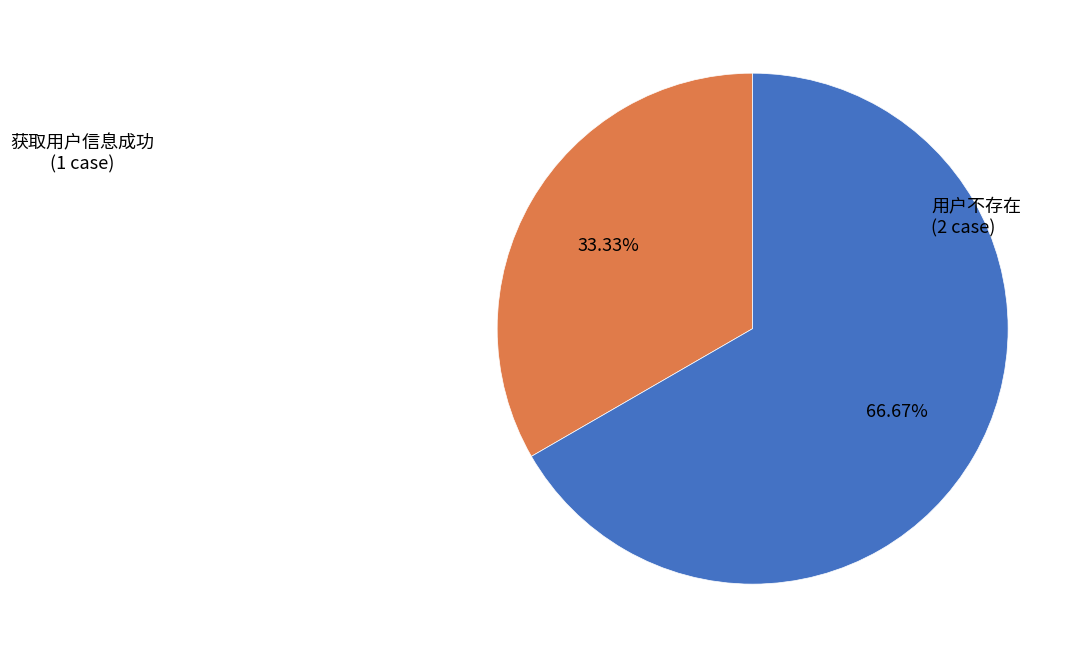

Is there a majority slice in this chart?

Yes